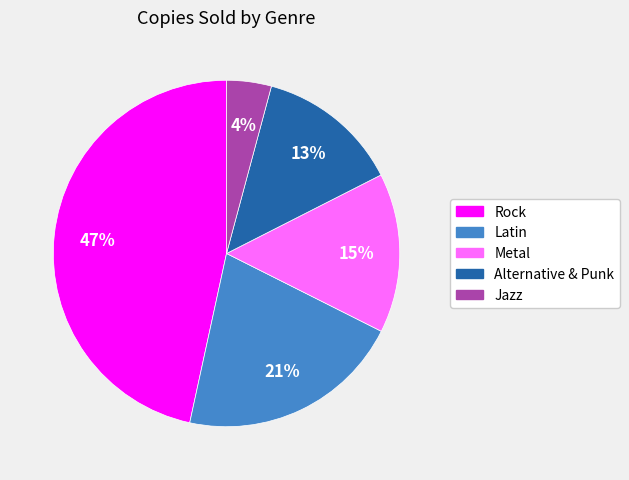

Which has a higher value, Alternative & Punk or Rock?

Rock